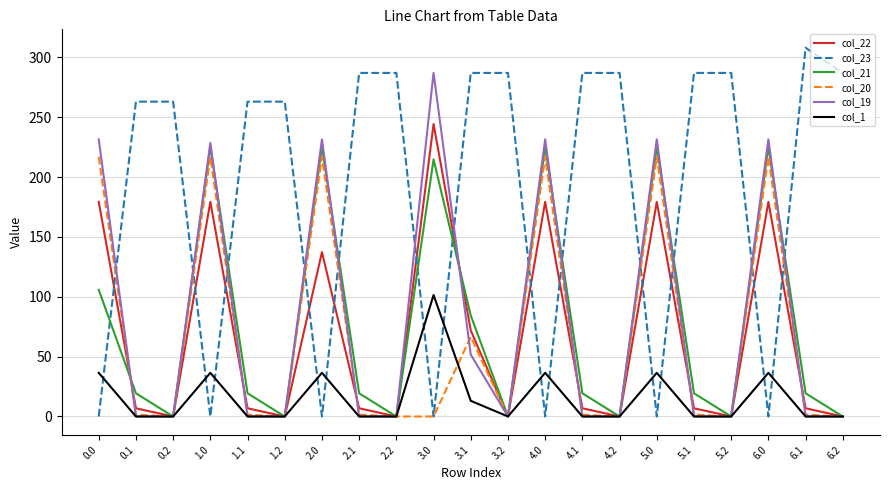

How many interior local valleys does the col_23 series have?

6